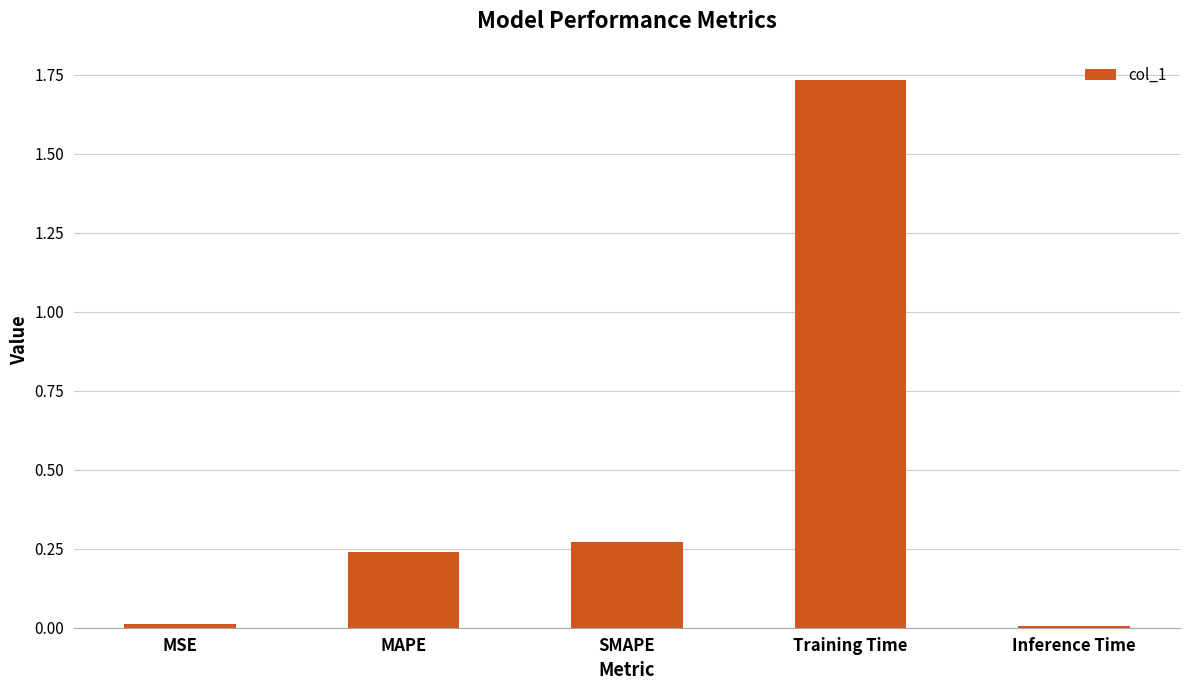

How many categories are shown in the chart?

5